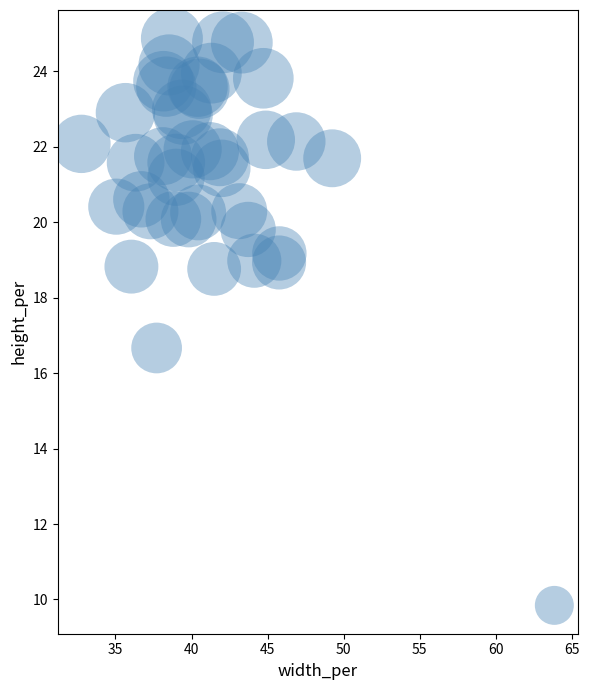

What Y value in the scatter plot is closest to 17?

16.7